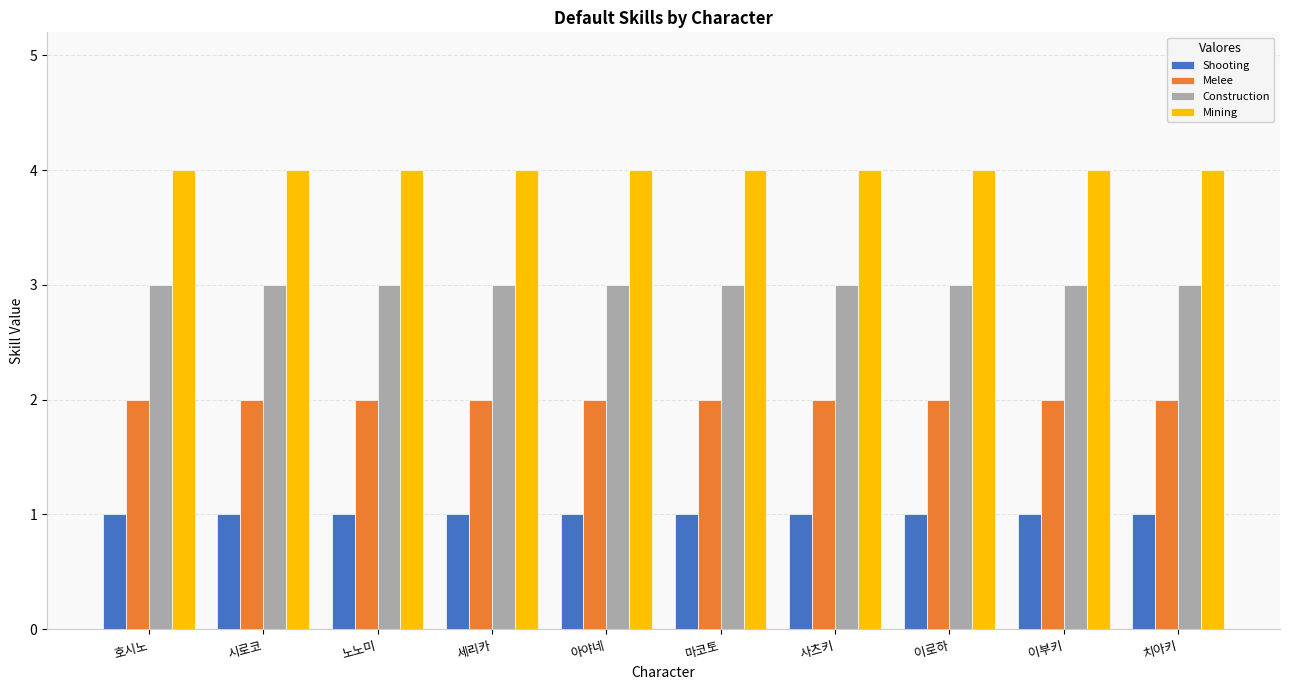

What is the spread (max minus min) of values at 노노미?

3